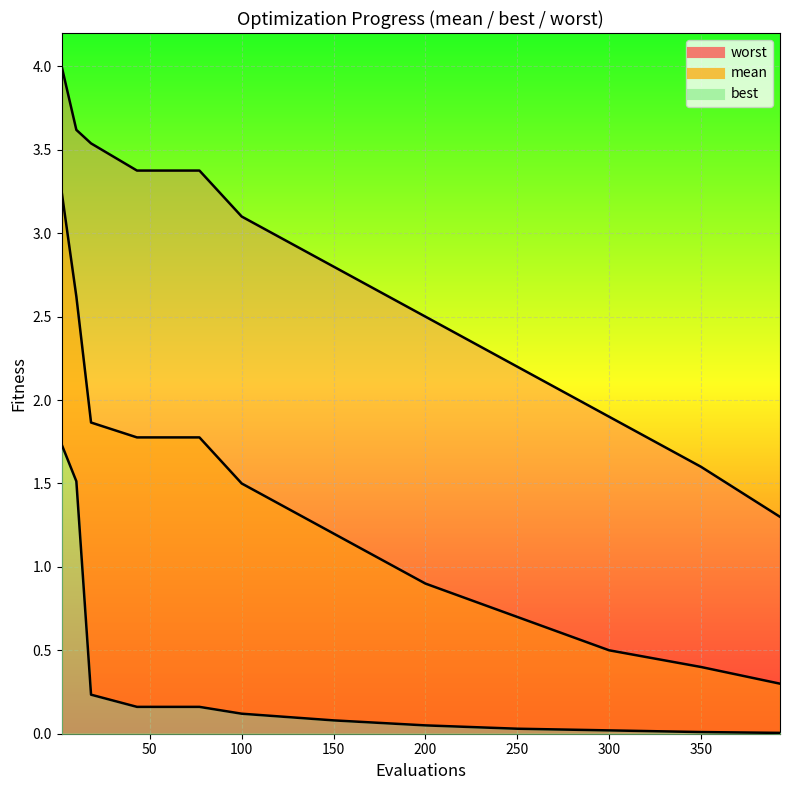

How many lines are shown in the chart?

3